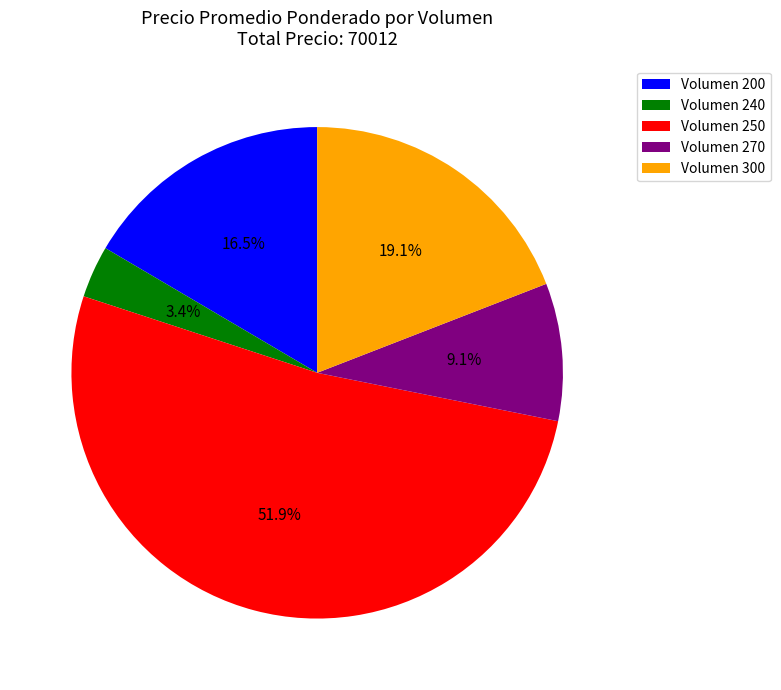

Between Volumen 200 and Volumen 240, which is larger?

Volumen 200